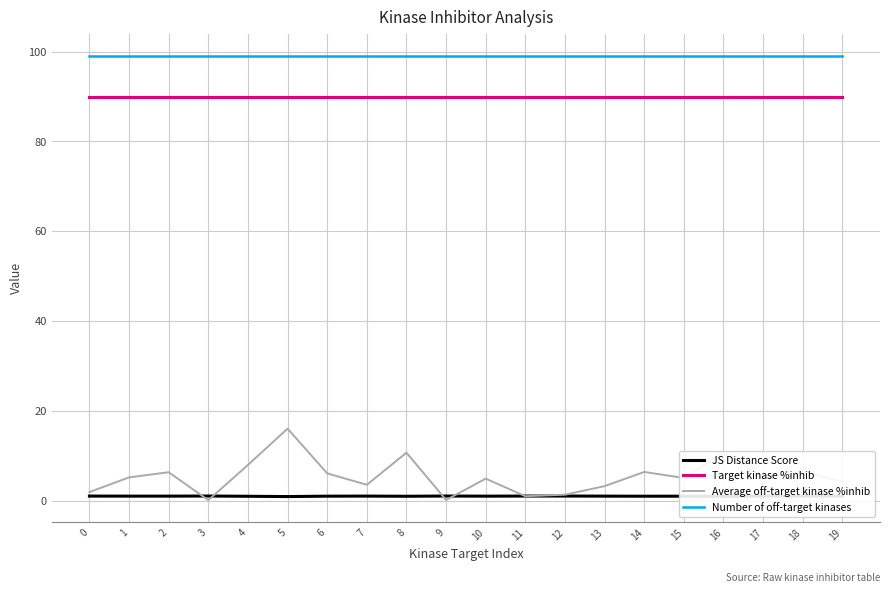

The value of Number of off-target kinases at 2 is 31.6. True or false?

False